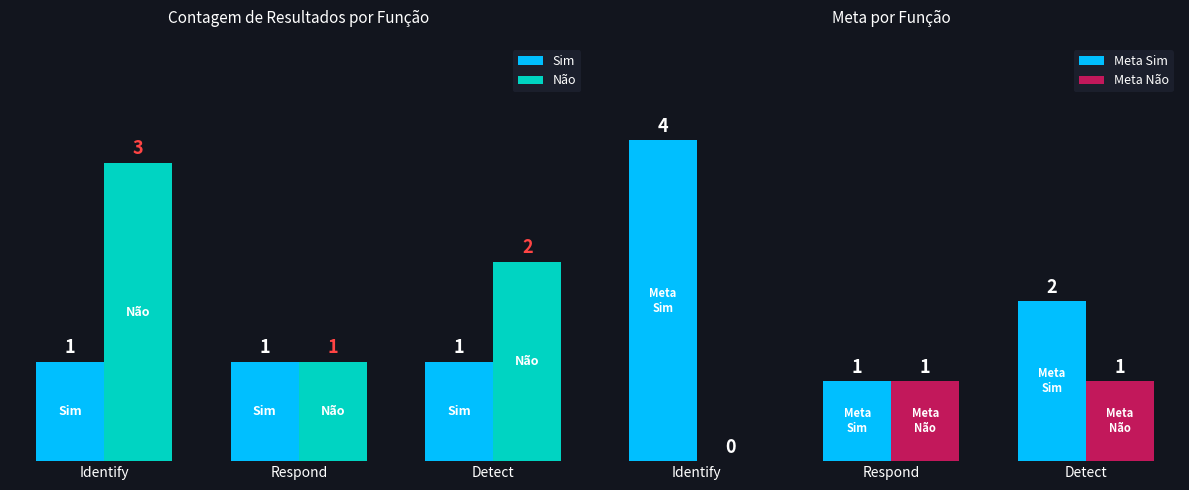

The Sim series shows 1 at Respond. True or false?

True